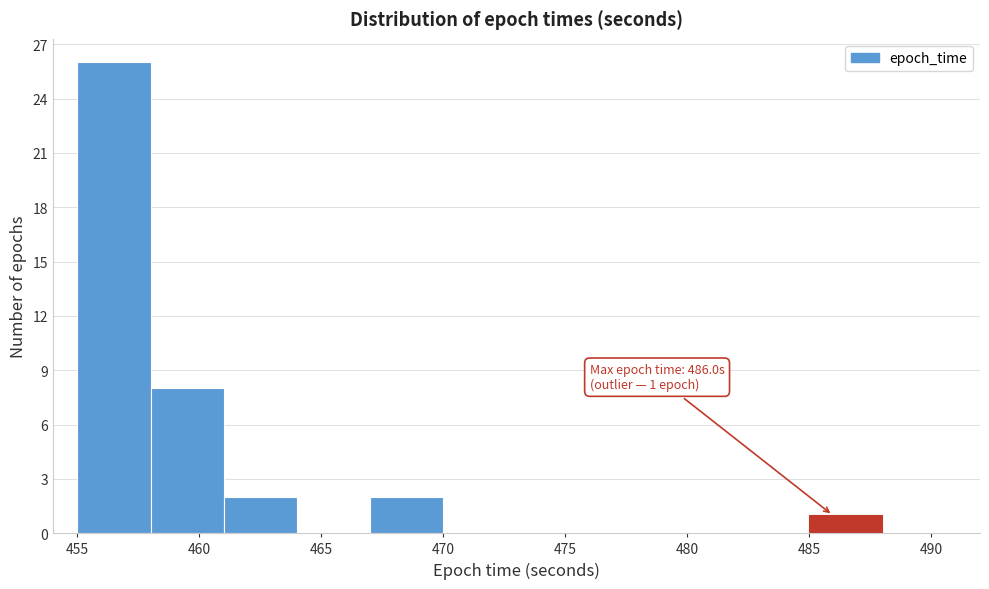

Over which range of the x-axis is the bar tallest?

455 to 458